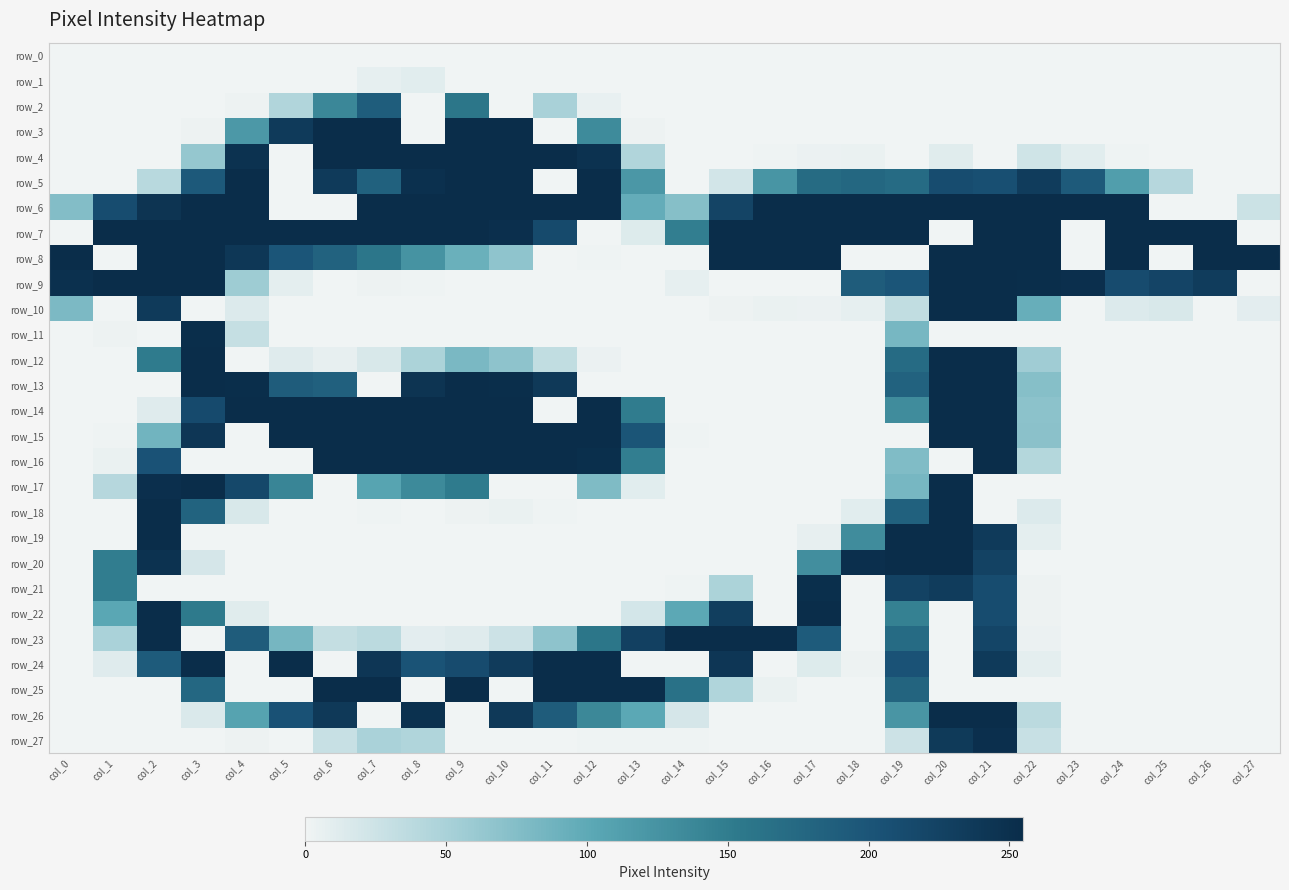

Reading left to right, list all the values displayed in this chart.

row_0: col_0=0	col_1=0	col_2=0	col_3=0	col_4=0	col_5=0	col_6=0	col_7=0	col_8=0	col_9=0	col_10=0	col_11=0	col_12=0	col_13=0	col_14=0	col_15=0	col_16=0	col_17=0	col_18=0	col_19=0	col_20=0	col_21=0	col_22=0	col_23=0	col_24=0	col_25=0	col_26=0	col_27=0
row_1: col_0=0	col_1=0	col_2=0	col_3=0	col_4=0	col_5=0	col_6=0	col_7=7	col_8=10	col_9=0	col_10=0	col_11=0	col_12=0	col_13=0	col_14=0	col_15=0	col_16=0	col_17=0	col_18=0	col_19=0	col_20=0	col_21=0	col_22=0	col_23=0	col_24=0	col_25=0	col_26=0	col_27=0
row_2: col_0=0	col_1=0	col_2=0	col_3=0	col_4=2	col_5=44	col_6=138	col_7=189	col_8=0	col_9=158	col_10=0	col_11=50	col_12=5	col_13=0	col_14=0	col_15=0	col_16=0	col_17=0	col_18=0	col_19=0	col_20=0	col_21=0	col_22=0	col_23=0	col_24=0	col_25=0	col_26=0	col_27=0
row_3: col_0=0	col_1=0	col_2=0	col_3=2	col_4=119	col_5=236	col_6=255	col_7=255	col_8=0	col_9=255	col_10=255	col_11=0	col_12=134	col_13=2	col_14=0	col_15=0	col_16=0	col_17=0	col_18=0	col_19=0	col_20=0	col_21=0	col_22=0	col_23=0	col_24=0	col_25=0	col_26=0	col_27=0
row_4: col_0=0	col_1=0	col_2=0	col_3=63	col_4=248	col_5=0	col_6=255	col_7=254	col_8=255	col_9=255	col_10=255	col_11=255	col_12=248	col_13=44	col_14=0	col_15=0	col_16=1	col_17=3	col_18=4	col_19=0	col_20=11	col_21=0	col_22=23	col_23=10	col_24=1	col_25=0	col_26=0	col_27=0
row_5: col_0=0	col_1=0	col_2=39	col_3=194	col_4=255	col_5=0	col_6=236	col_7=184	col_8=250	col_9=255	col_10=255	col_11=0	col_12=255	col_13=120	col_14=0	col_15=21	col_16=123	col_17=172	col_18=177	col_19=171	col_20=211	col_21=208	col_22=233	col_23=193	col_24=113	col_25=41	col_26=0	col_27=0
row_6: col_0=75	col_1=211	col_2=245	col_3=255	col_4=255	col_5=0	col_6=0	col_7=255	col_8=255	col_9=255	col_10=255	col_11=255	col_12=254	col_13=96	col_14=73	col_15=223	col_16=255	col_17=255	col_18=255	col_19=255	col_20=255	col_21=255	col_22=255	col_23=255	col_24=255	col_25=0	col_26=0	col_27=26
row_7: col_0=0	col_1=255	col_2=255	col_3=255	col_4=255	col_5=255	col_6=255	col_7=255	col_8=255	col_9=255	col_10=251	col_11=215	col_12=0	col_13=13	col_14=148	col_15=255	col_16=255	col_17=255	col_18=255	col_19=255	col_20=0	col_21=255	col_22=255	col_23=0	col_24=255	col_25=255	col_26=255	col_27=0
row_8: col_0=255	col_1=0	col_2=255	col_3=255	col_4=240	col_5=199	col_6=183	col_7=157	col_8=125	col_9=92	col_10=67	col_11=0	col_12=1	col_13=0	col_14=0	col_15=254	col_16=255	col_17=255	col_18=0	col_19=0	col_20=255	col_21=255	col_22=255	col_23=0	col_24=255	col_25=0	col_26=255	col_27=254
row_9: col_0=250	col_1=254	col_2=255	col_3=254	col_4=57	col_5=8	col_6=0	col_7=2	col_8=1	col_9=0	col_10=0	col_11=0	col_12=0	col_13=0	col_14=7	col_15=0	col_16=0	col_17=0	col_18=191	col_19=199	col_20=255	col_21=255	col_22=253	col_23=251	col_24=213	col_25=222	col_26=234	col_27=0
row_10: col_0=80	col_1=0	col_2=236	col_3=0	col_4=14	col_5=0	col_6=0	col_7=0	col_8=0	col_9=0	col_10=0	col_11=0	col_12=0	col_13=0	col_14=0	col_15=2	col_16=4	col_17=3	col_18=7	col_19=33	col_20=255	col_21=255	col_22=94	col_23=0	col_24=14	col_25=17	col_26=0	col_27=9
row_11: col_0=0	col_1=2	col_2=0	col_3=253	col_4=30	col_5=0	col_6=0	col_7=0	col_8=0	col_9=0	col_10=0	col_11=0	col_12=0	col_13=0	col_14=0	col_15=0	col_16=0	col_17=0	col_18=0	col_19=83	col_20=0	col_21=0	col_22=0	col_23=0	col_24=0	col_25=0	col_26=0	col_27=0
row_12: col_0=0	col_1=0	col_2=151	col_3=255	col_4=0	col_5=12	col_6=6	col_7=17	col_8=48	col_9=81	col_10=68	col_11=33	col_12=3	col_13=0	col_14=0	col_15=0	col_16=0	col_17=0	col_18=0	col_19=171	col_20=255	col_21=255	col_22=56	col_23=0	col_24=0	col_25=0	col_26=0	col_27=0
row_13: col_0=0	col_1=0	col_2=0	col_3=255	col_4=253	col_5=191	col_6=185	col_7=0	col_8=245	col_9=254	col_10=253	col_11=238	col_12=0	col_13=0	col_14=0	col_15=0	col_16=0	col_17=0	col_18=0	col_19=183	col_20=255	col_21=255	col_22=73	col_23=0	col_24=0	col_25=0	col_26=0	col_27=0
row_14: col_0=0	col_1=0	col_2=12	col_3=214	col_4=255	col_5=255	col_6=255	col_7=255	col_8=255	col_9=255	col_10=255	col_11=0	col_12=255	col_13=150	col_14=0	col_15=0	col_16=0	col_17=0	col_18=0	col_19=132	col_20=255	col_21=255	col_22=69	col_23=0	col_24=0	col_25=0	col_26=0	col_27=0
row_15: col_0=0	col_1=1	col_2=87	col_3=242	col_4=0	col_5=255	col_6=255	col_7=255	col_8=255	col_9=255	col_10=255	col_11=255	col_12=255	col_13=200	col_14=1	col_15=0	col_16=0	col_17=0	col_18=0	col_19=0	col_20=255	col_21=255	col_22=70	col_23=0	col_24=0	col_25=0	col_26=0	col_27=0
row_16: col_0=0	col_1=4	col_2=203	col_3=0	col_4=0	col_5=0	col_6=254	col_7=255	col_8=255	col_9=255	col_10=255	col_11=255	col_12=252	col_13=148	col_14=0	col_15=0	col_16=0	col_17=0	col_18=0	col_19=77	col_20=0	col_21=254	col_22=42	col_23=0	col_24=0	col_25=0	col_26=0	col_27=0
row_17: col_0=0	col_1=41	col_2=251	col_3=255	col_4=217	col_5=140	col_6=0	col_7=106	col_8=135	col_9=151	col_10=0	col_11=0	col_12=78	col_13=10	col_14=0	col_15=0	col_16=0	col_17=0	col_18=0	col_19=83	col_20=255	col_21=0	col_22=0	col_23=0	col_24=0	col_25=0	col_26=0	col_27=0
row_18: col_0=0	col_1=0	col_2=255	col_3=182	col_4=17	col_5=0	col_6=0	col_7=1	col_8=0	col_9=2	col_10=4	col_11=1	col_12=0	col_13=0	col_14=0	col_15=0	col_16=0	col_17=0	col_18=10	col_19=184	col_20=255	col_21=0	col_22=14	col_23=0	col_24=0	col_25=0	col_26=0	col_27=0
row_19: col_0=0	col_1=0	col_2=255	col_3=0	col_4=0	col_5=0	col_6=0	col_7=0	col_8=0	col_9=0	col_10=0	col_11=0	col_12=0	col_13=0	col_14=0	col_15=0	col_16=0	col_17=6	col_18=132	col_19=255	col_20=255	col_21=236	col_22=8	col_23=0	col_24=0	col_25=0	col_26=0	col_27=0
row_20: col_0=0	col_1=149	col_2=248	col_3=19	col_4=0	col_5=0	col_6=0	col_7=0	col_8=0	col_9=0	col_10=0	col_11=0	col_12=0	col_13=0	col_14=0	col_15=0	col_16=0	col_17=130	col_18=251	col_19=255	col_20=255	col_21=226	col_22=0	col_23=0	col_24=0	col_25=0	col_26=0	col_27=0
row_21: col_0=0	col_1=149	col_2=0	col_3=0	col_4=0	col_5=0	col_6=0	col_7=0	col_8=0	col_9=0	col_10=0	col_11=0	col_12=0	col_13=0	col_14=1	col_15=48	col_16=0	col_17=252	col_18=0	col_19=225	col_20=234	col_21=211	col_22=2	col_23=0	col_24=0	col_25=0	col_26=0	col_27=0
row_22: col_0=0	col_1=103	col_2=255	col_3=153	col_4=11	col_5=0	col_6=0	col_7=0	col_8=0	col_9=0	col_10=0	col_11=0	col_12=0	col_13=20	col_14=101	col_15=231	col_16=0	col_17=255	col_18=0	col_19=145	col_20=0	col_21=211	col_22=2	col_23=0	col_24=0	col_25=0	col_26=0	col_27=0
row_23: col_0=0	col_1=49	col_2=254	col_3=0	col_4=191	col_5=84	col_6=31	col_7=37	col_8=9	col_9=12	col_10=25	col_11=68	col_12=158	col_13=228	col_14=254	col_15=255	col_16=254	col_17=192	col_18=0	col_19=171	col_20=0	col_21=221	col_22=3	col_23=0	col_24=0	col_25=0	col_26=0	col_27=0
row_24: col_0=0	col_1=12	col_2=192	col_3=255	col_4=0	col_5=254	col_6=0	col_7=242	col_8=202	col_9=213	col_10=235	col_11=255	col_12=255	col_13=0	col_14=0	col_15=242	col_16=0	col_17=13	col_18=2	col_19=204	col_20=0	col_21=236	col_22=8	col_23=0	col_24=0	col_25=0	col_26=0	col_27=0
row_25: col_0=0	col_1=0	col_2=0	col_3=176	col_4=0	col_5=0	col_6=255	col_7=255	col_8=0	col_9=255	col_10=0	col_11=255	col_12=255	col_13=254	col_14=164	col_15=45	col_16=4	col_17=0	col_18=0	col_19=181	col_20=0	col_21=0	col_22=0	col_23=0	col_24=0	col_25=0	col_26=0	col_27=0
row_26: col_0=0	col_1=0	col_2=0	col_3=15	col_4=107	col_5=205	col_6=238	col_7=0	col_8=249	col_9=0	col_10=238	col_11=191	col_12=137	col_13=102	col_14=19	col_15=0	col_16=0	col_17=0	col_18=0	col_19=122	col_20=255	col_21=254	col_22=37	col_23=0	col_24=0	col_25=0	col_26=0	col_27=0
row_27: col_0=0	col_1=0	col_2=0	col_3=0	col_4=2	col_5=0	col_6=29	col_7=49	col_8=45	col_9=0	col_10=0	col_11=0	col_12=1	col_13=1	col_14=1	col_15=0	col_16=0	col_17=0	col_18=0	col_19=25	col_20=237	col_21=251	col_22=29	col_23=0	col_24=0	col_25=0	col_26=0	col_27=0